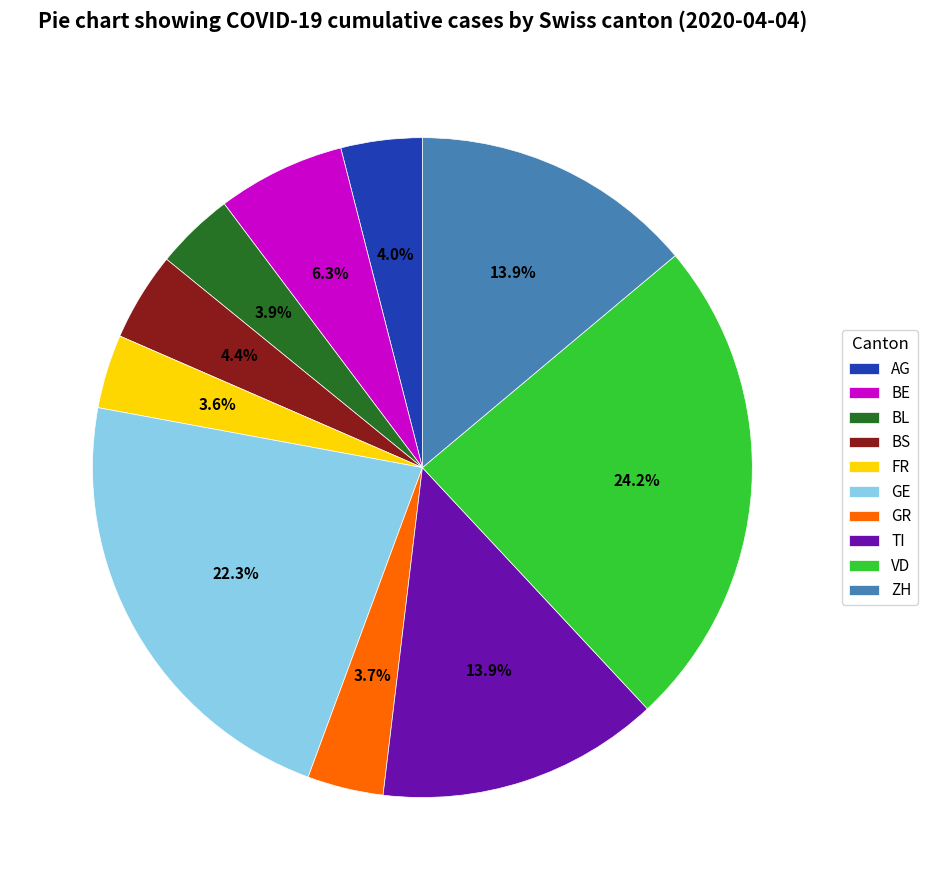

Count the number of slices in the pie.

10